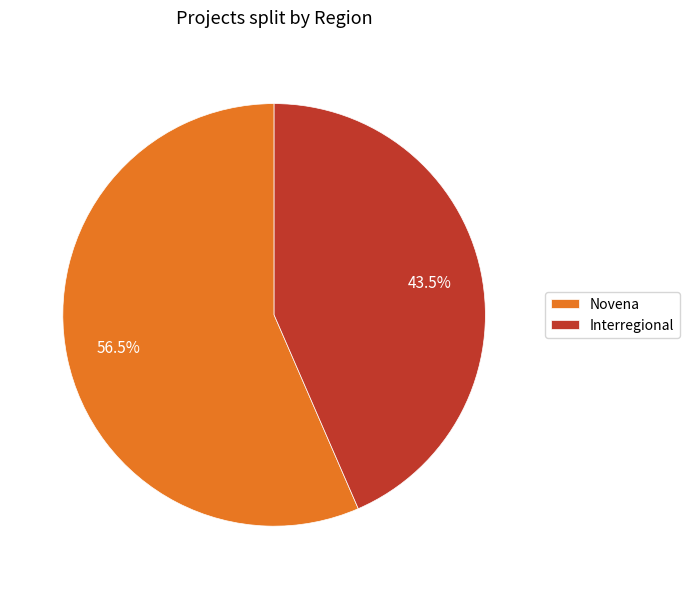

Is the sum of Novena and Interregional greater than half?

Yes